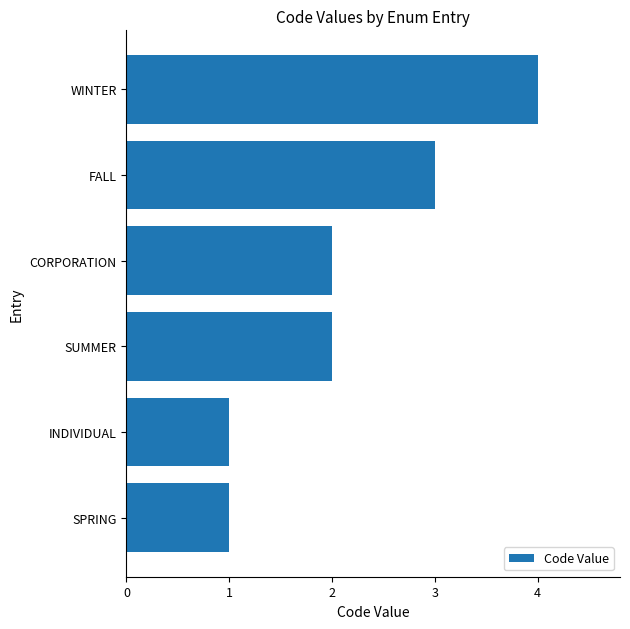

Reading bottom to top, list all the values displayed in this chart.

SPRING=1	INDIVIDUAL=1	SUMMER=2	CORPORATION=2	FALL=3	WINTER=4